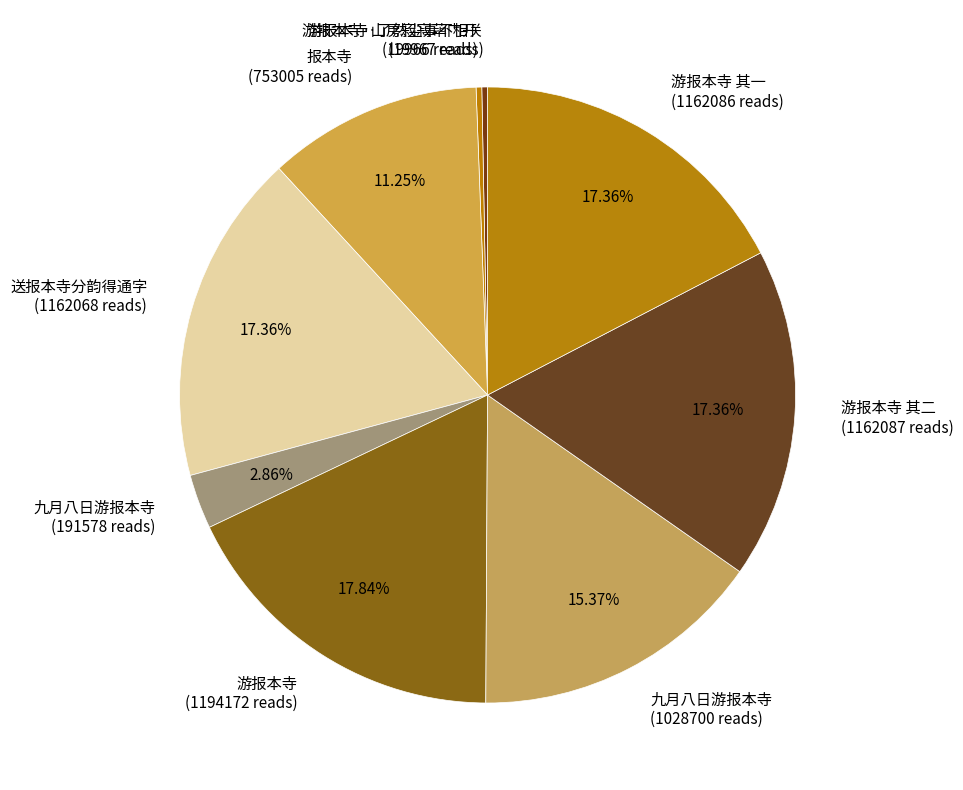

To the nearest percent, what is the difference between the largest and smallest slice percentages?

18%